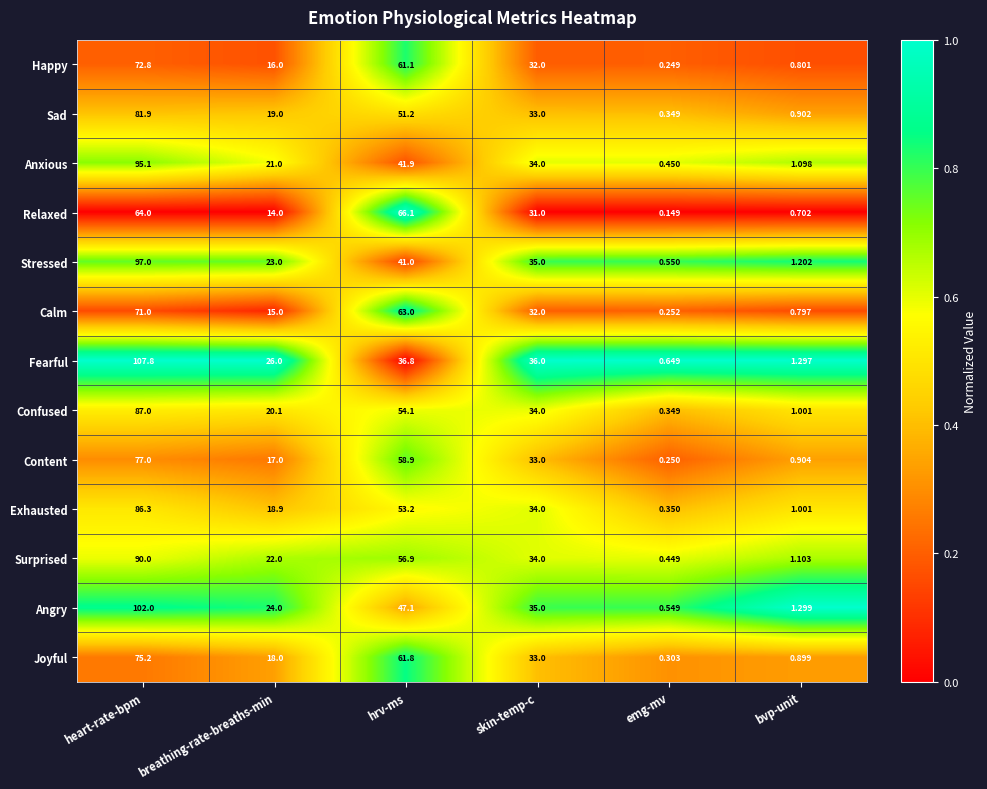

Rank the series by their maximum value, from lowest to highest.

Relaxed, Calm, Happy, Joyful, Content, Sad, Exhausted, Confused, Surprised, Anxious, Stressed, Angry, Fearful